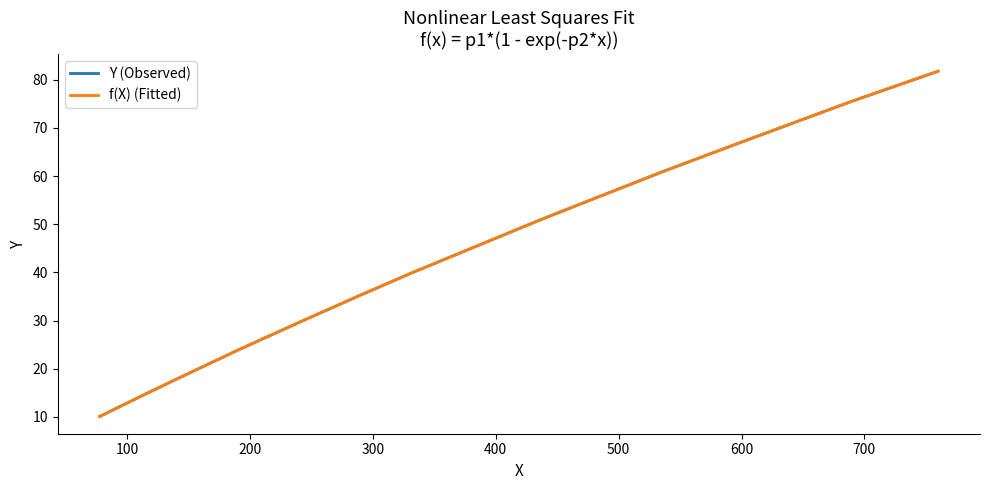

Is this an area chart (filled region under the line)?

No